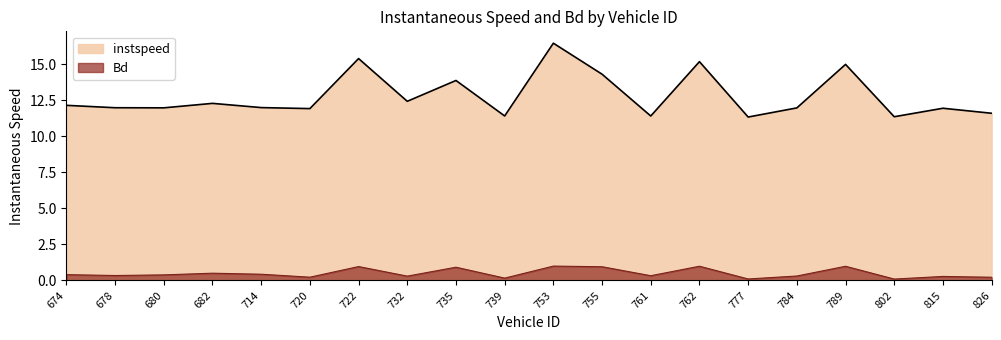

At which category does Bd reach its first local peak?

682